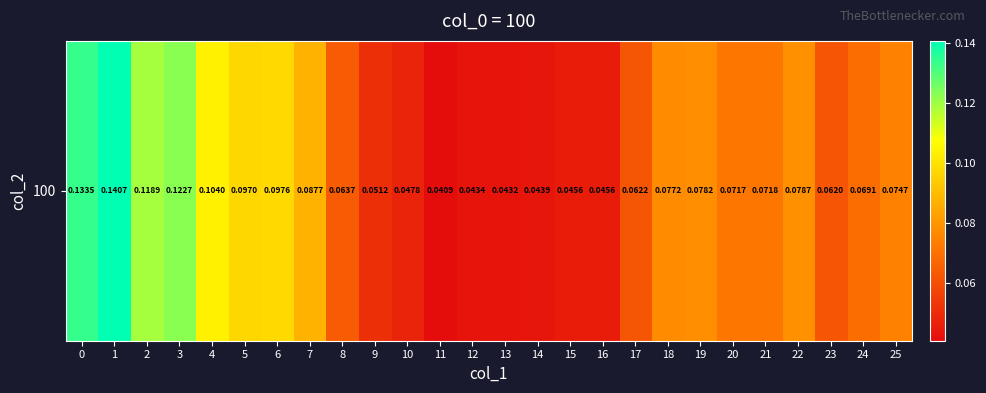

What is the sum of all values?

2.0